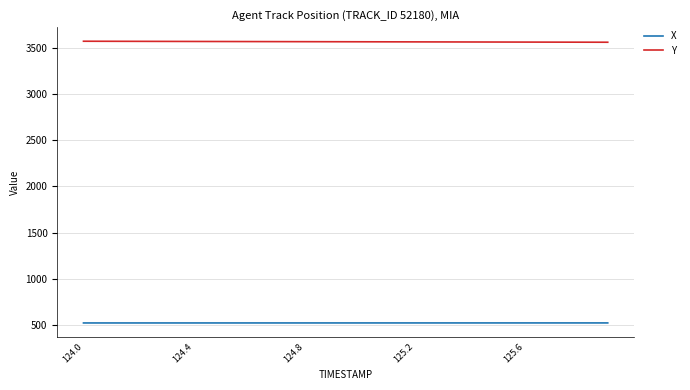

Which series has the largest total across all categories?

Y